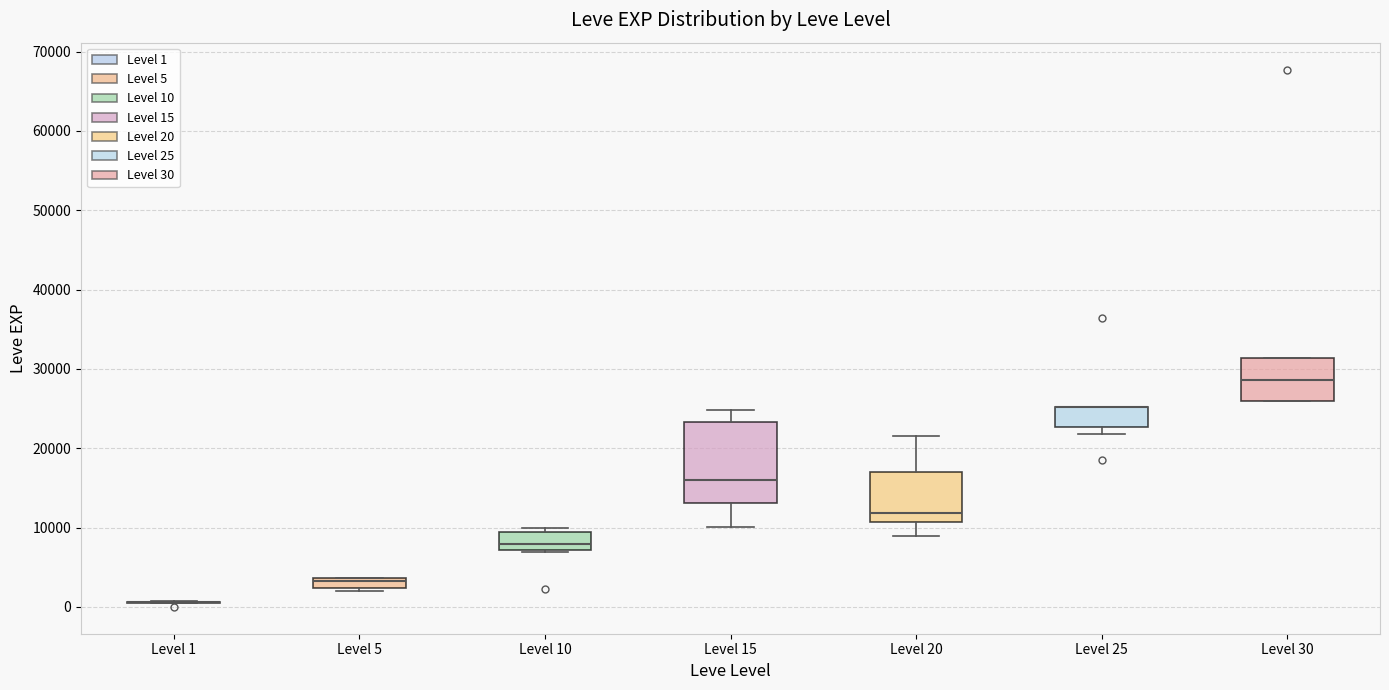

Comparing the boxes themselves (not the whiskers), which one is the tallest?

Level 15